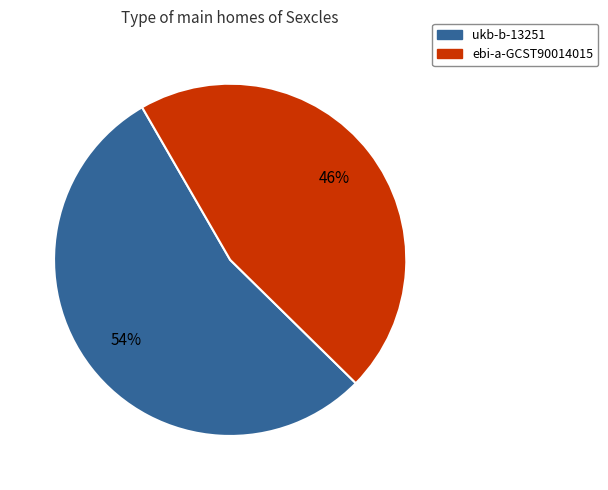

Is the sum of ebi-a-GCST90014015 and ukb-b-13251 greater than half?

Yes